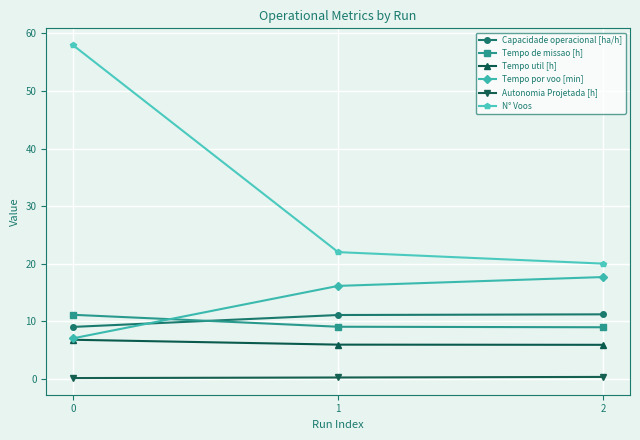

What is the maximum value for Tempo de missao [h]?

11.1